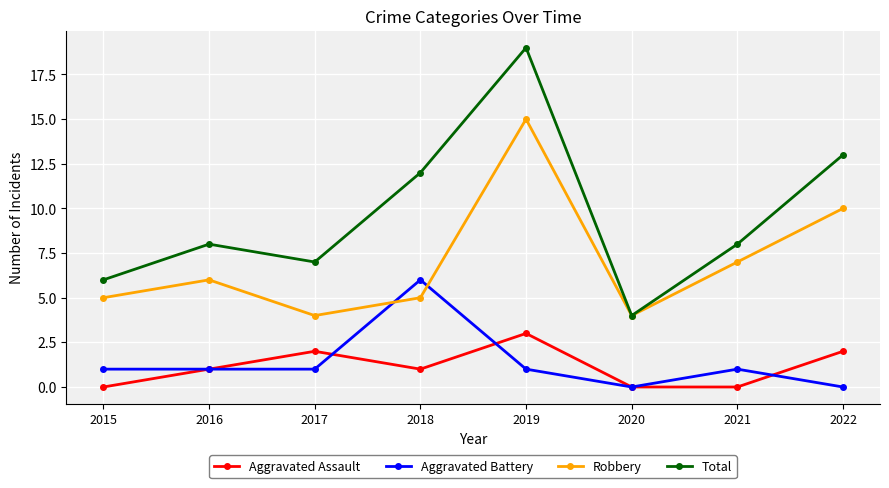

How many lines are shown in the chart?

4